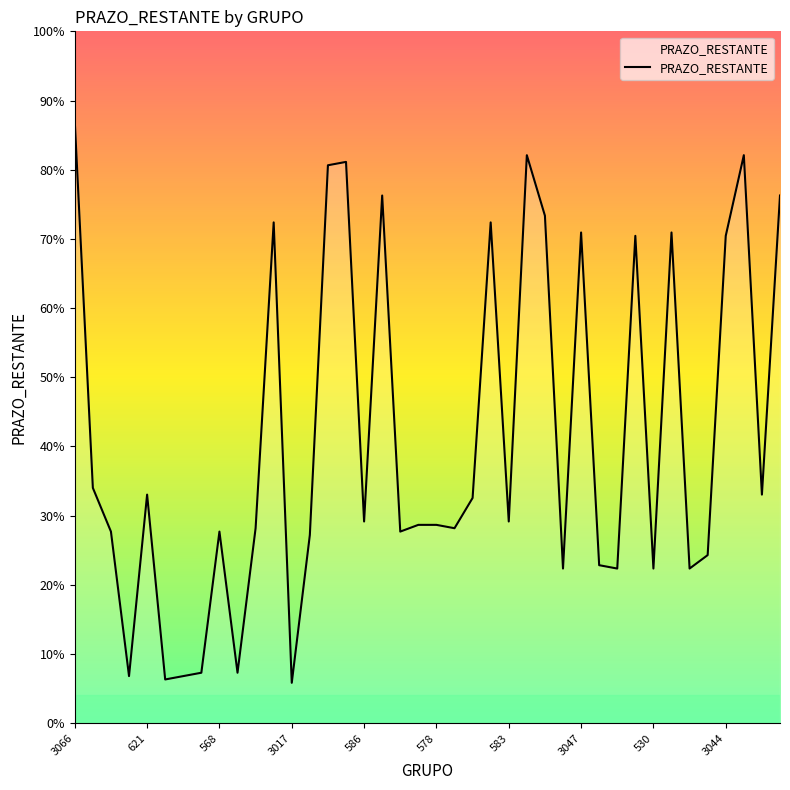

True or false: the data has more than 1 interior local peaks.

True